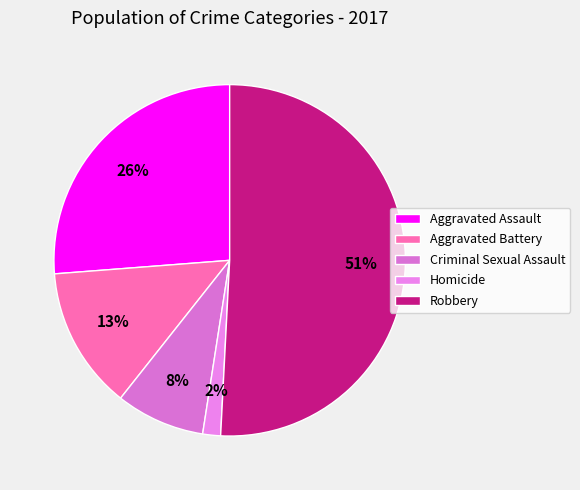

What is the largest slice in the pie chart?

Robbery